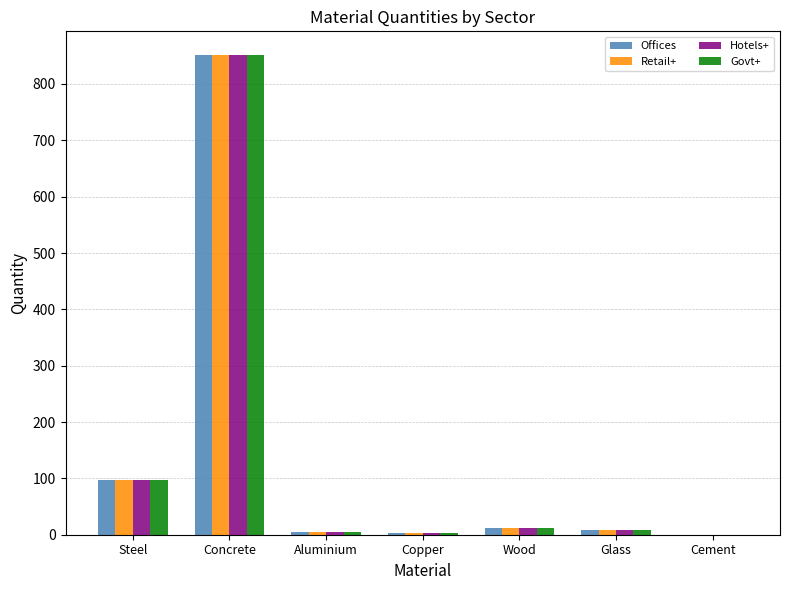

At which category is the sum across all series the highest?

Concrete